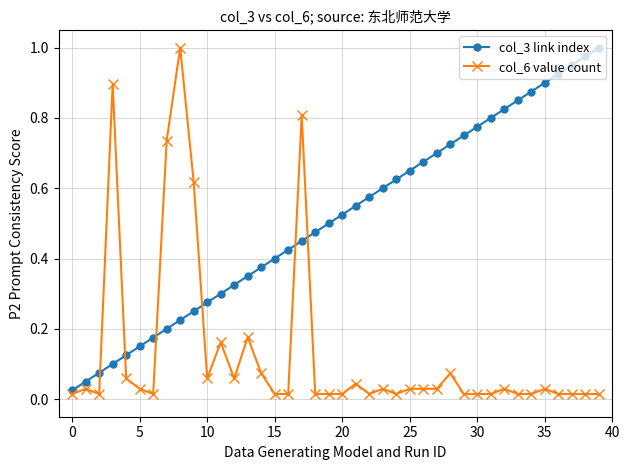

List the series in order of their overall mean, highest first.

col_3 link index, col_6 value count